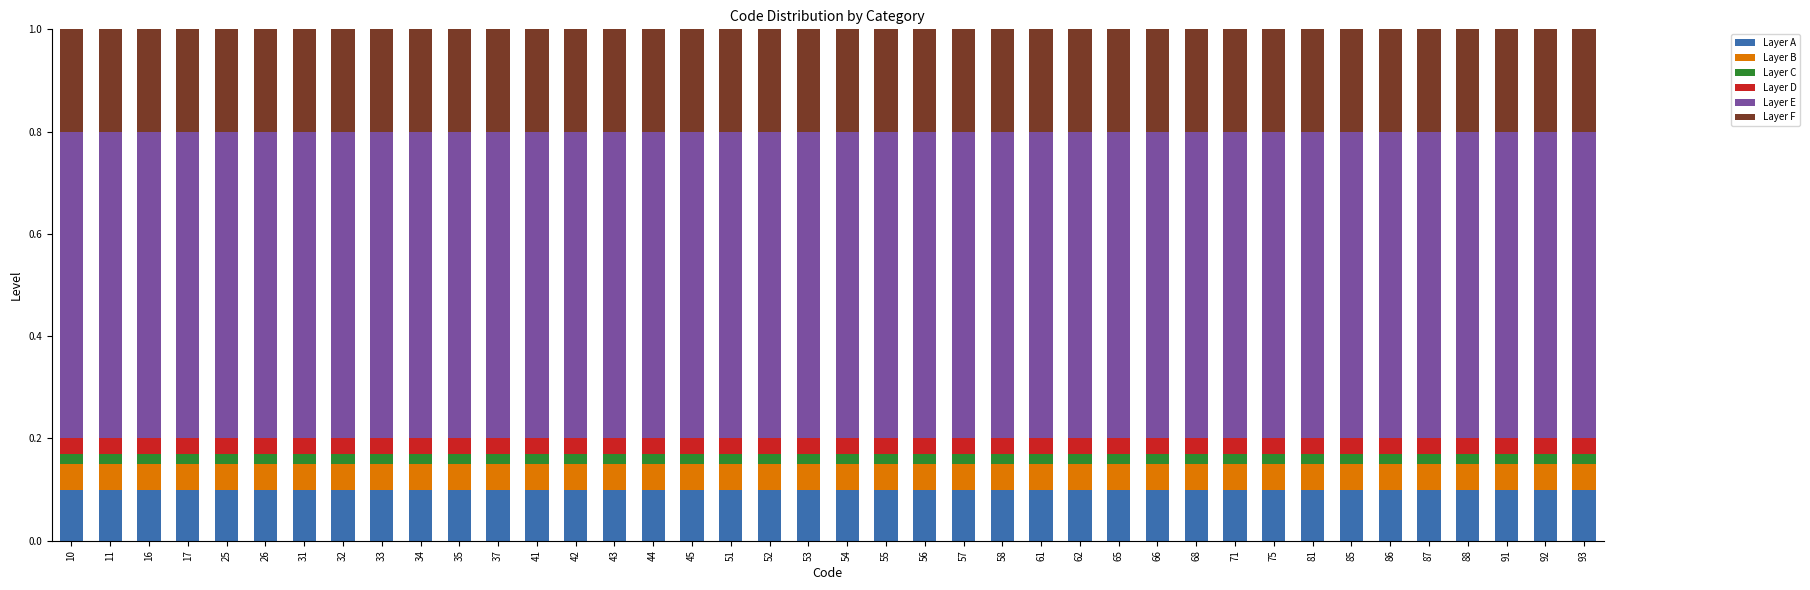

What is the sum of all Layer A values?

4.0